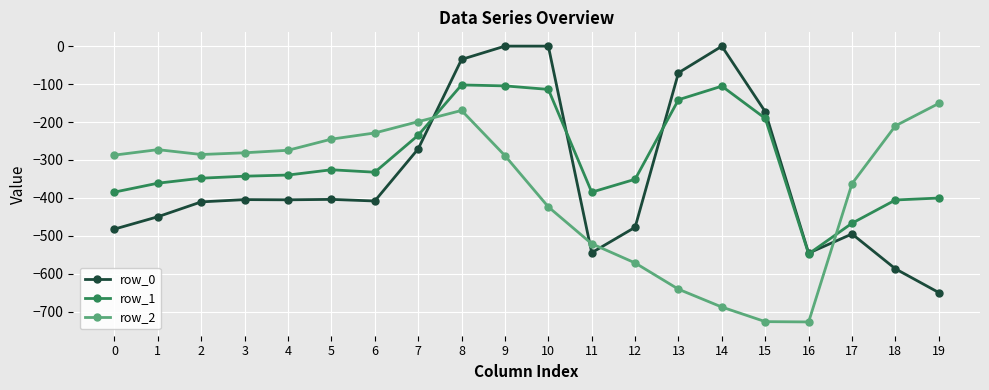

After their last crossing, which series has the higher values: row_2 or row_0?

row_2